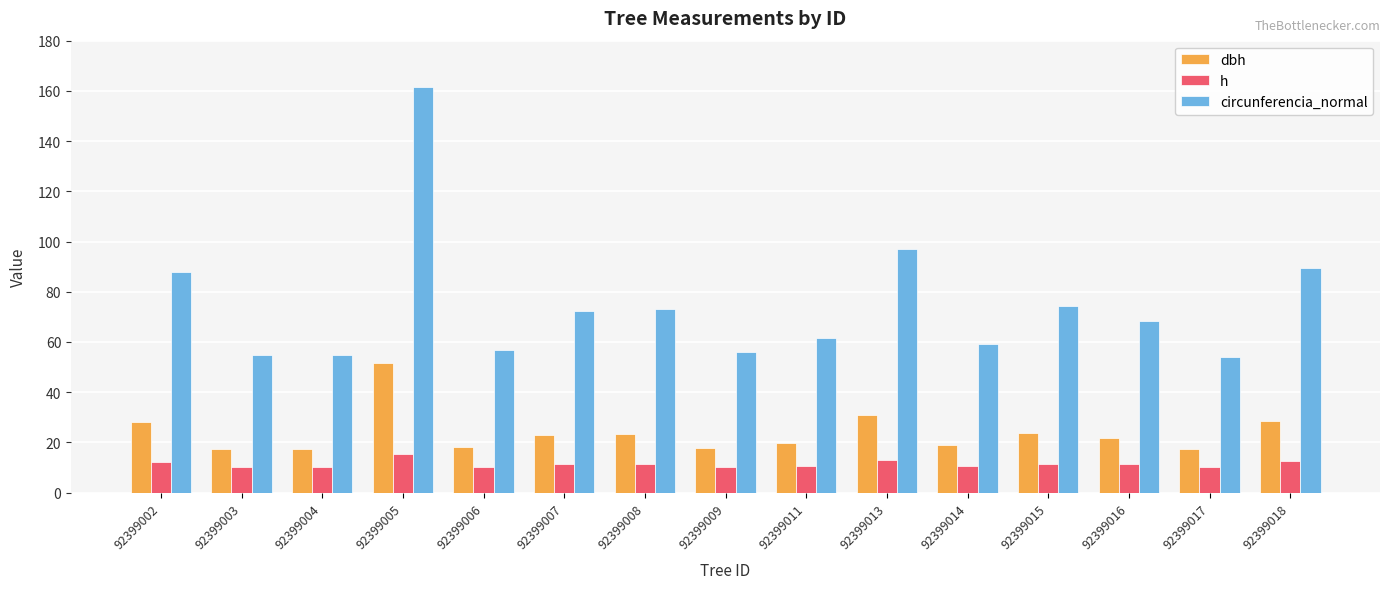

Which label corresponds to the largest value in the chart?

92399005